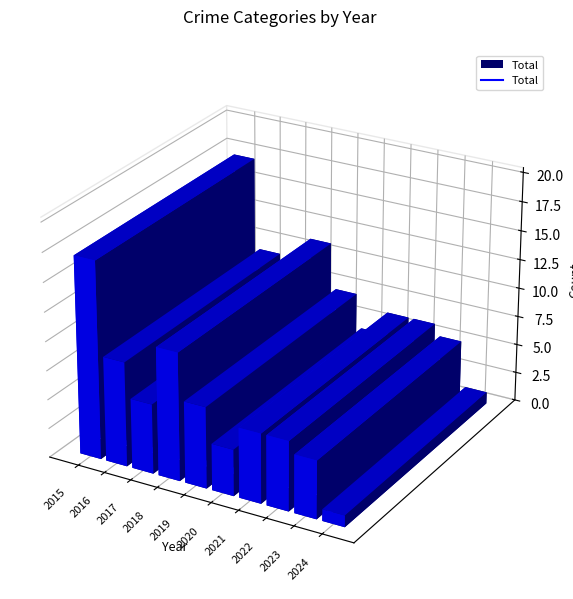

What is the maximum value shown in the chart?

17